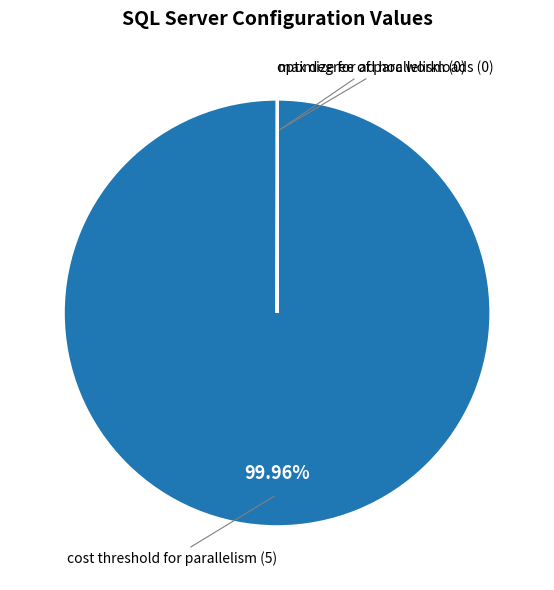

Is there a majority slice in this chart?

Yes